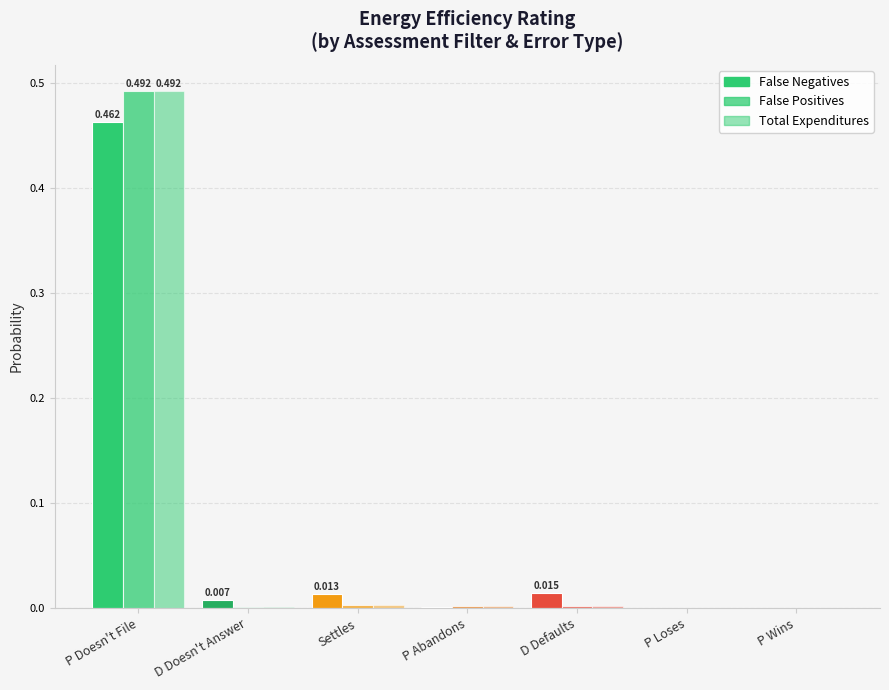

Rank the series by their maximum value, from highest to lowest.

False Positives, Total Expenditures, False Negatives